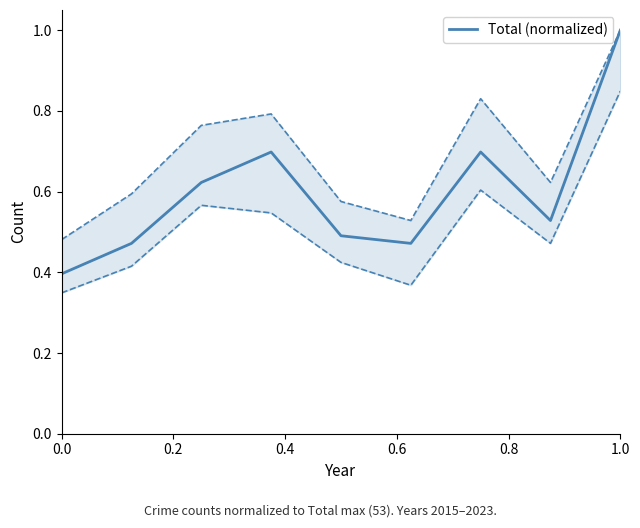

Reading left to right, what are all the values shown in this chart?

0.4	0.5	0.6	0.7	0.5	0.5	0.7	0.5	1.0